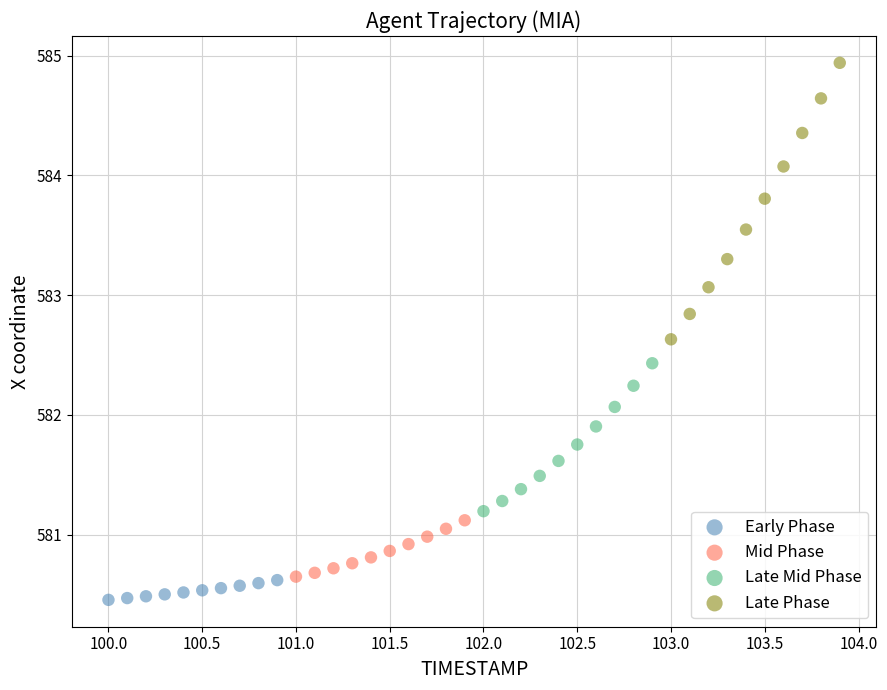

Which series contains the highest Y value?

Late Phase